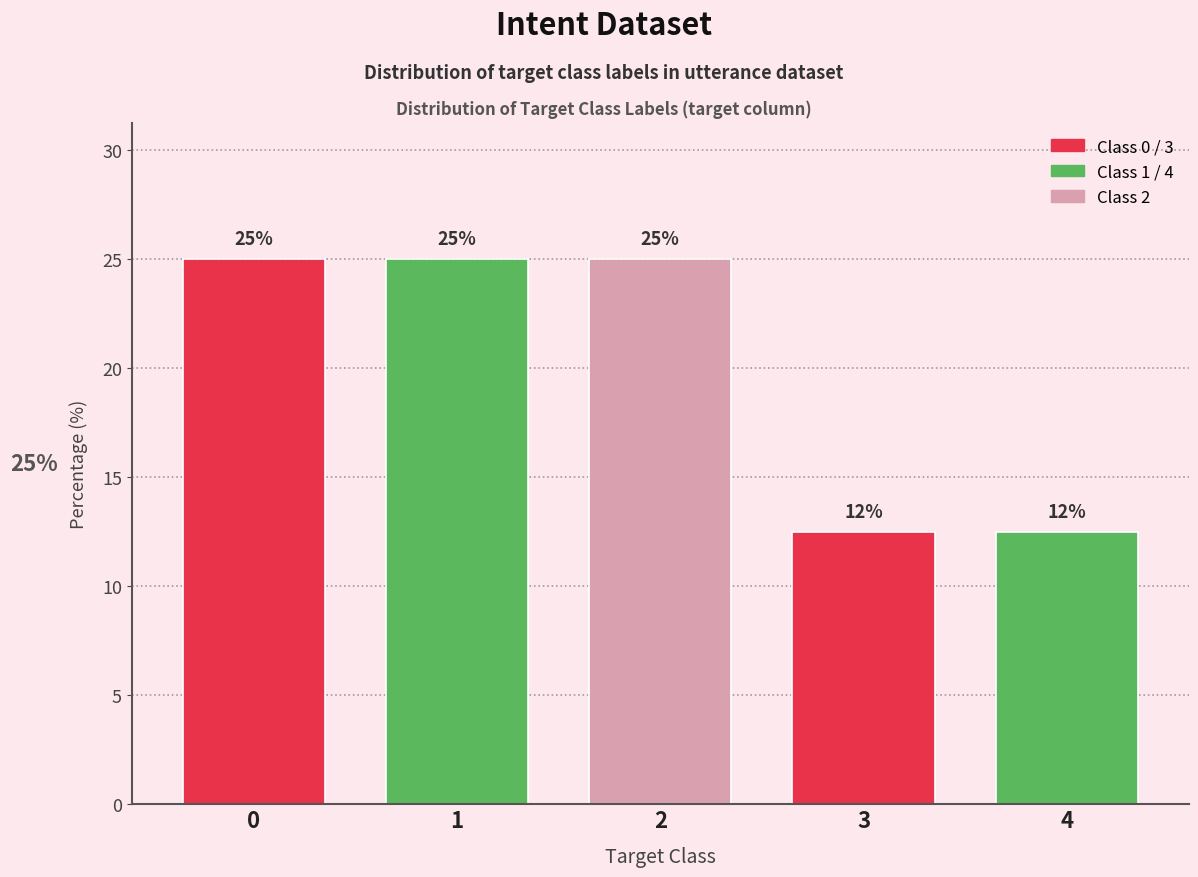

What is the approximate value at 3?

12.5